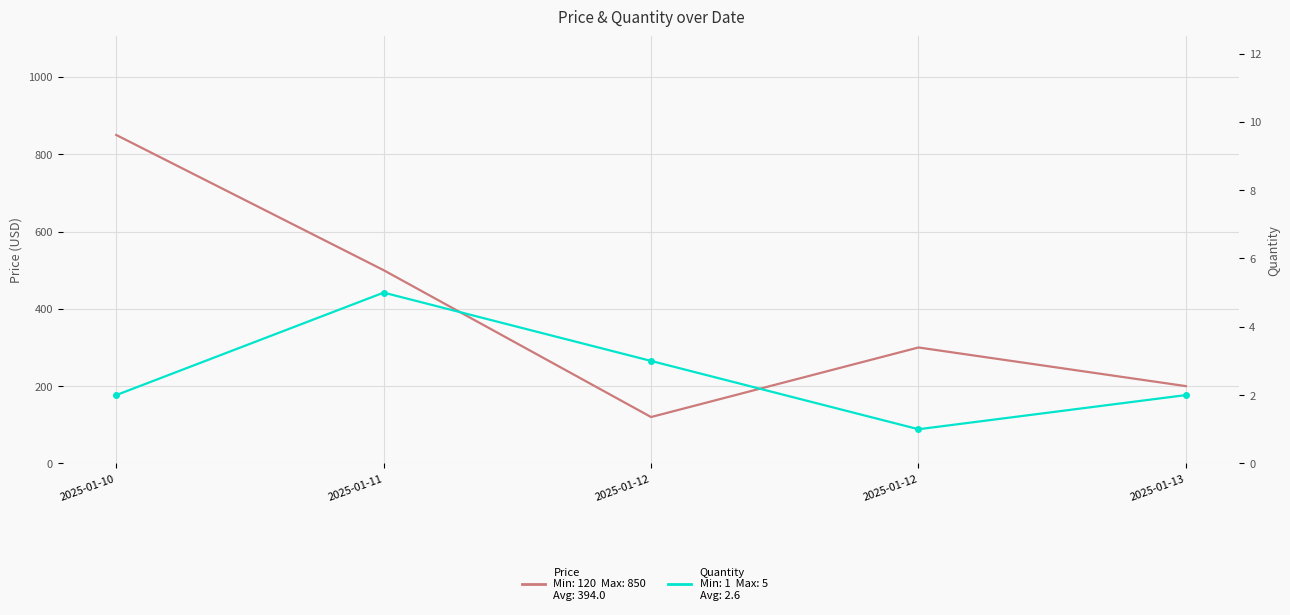

What is the highest value of the Price series?

850